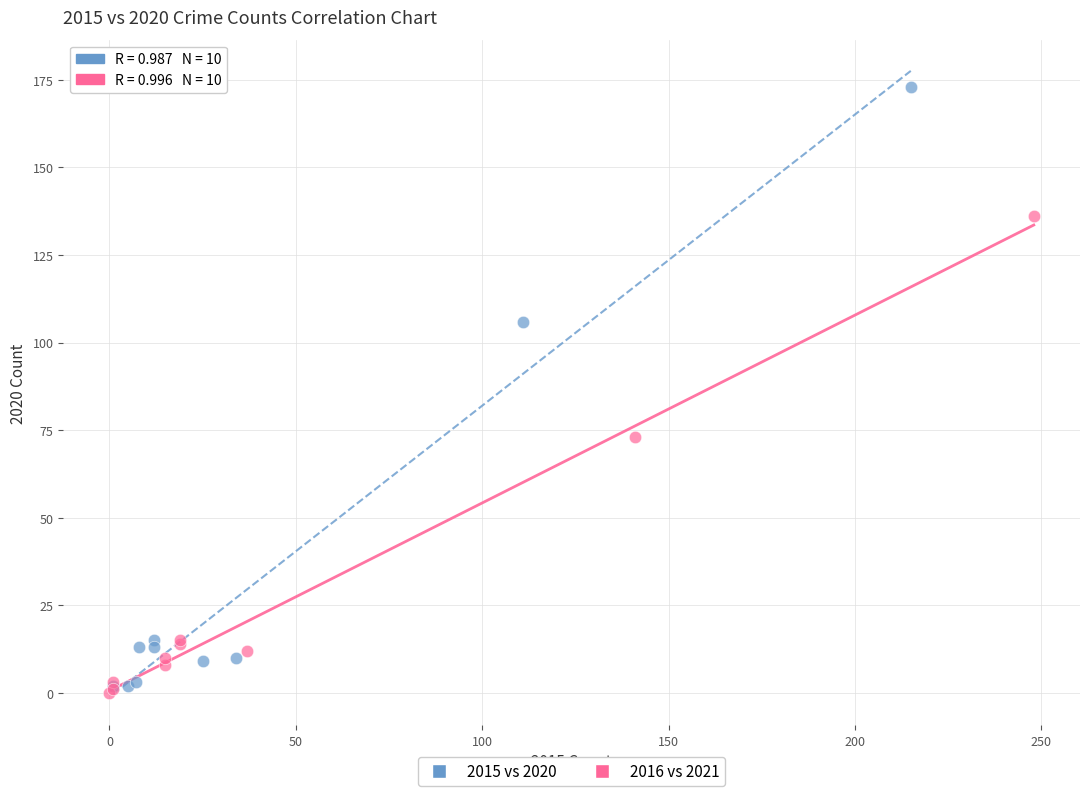

Which series has the largest Y range (max minus min)?

2015 vs 2020